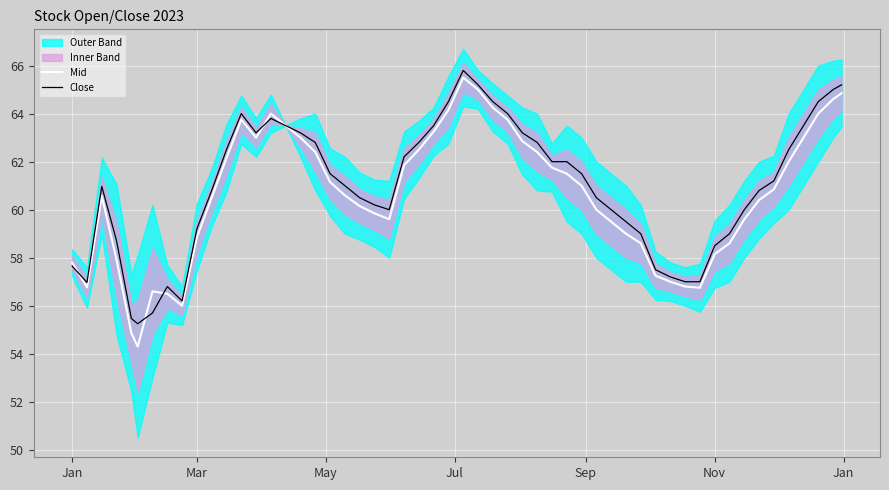

At which category does Open reach its first local valley?

2023-02-01